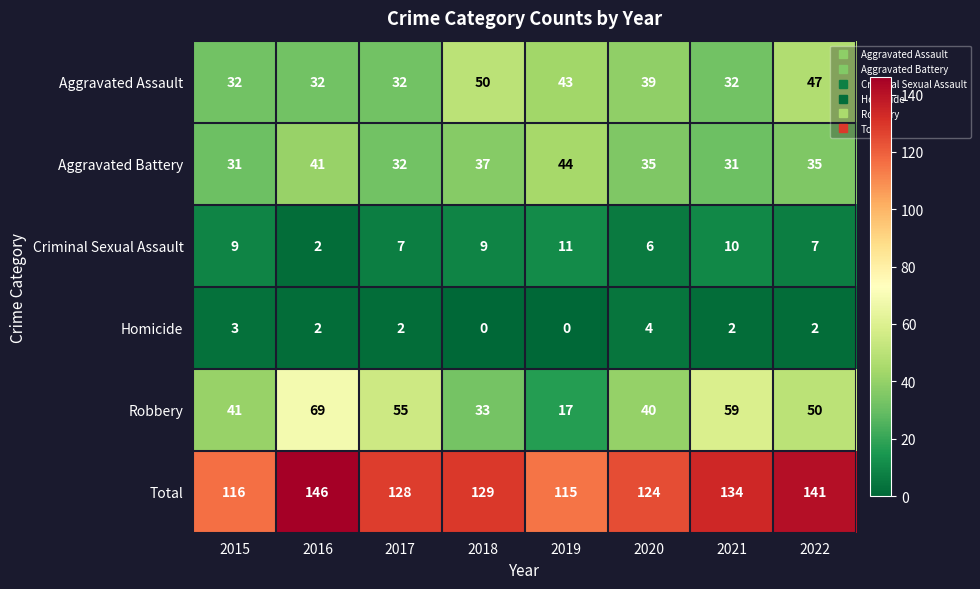

Which category has the highest value in the Total series?

2016